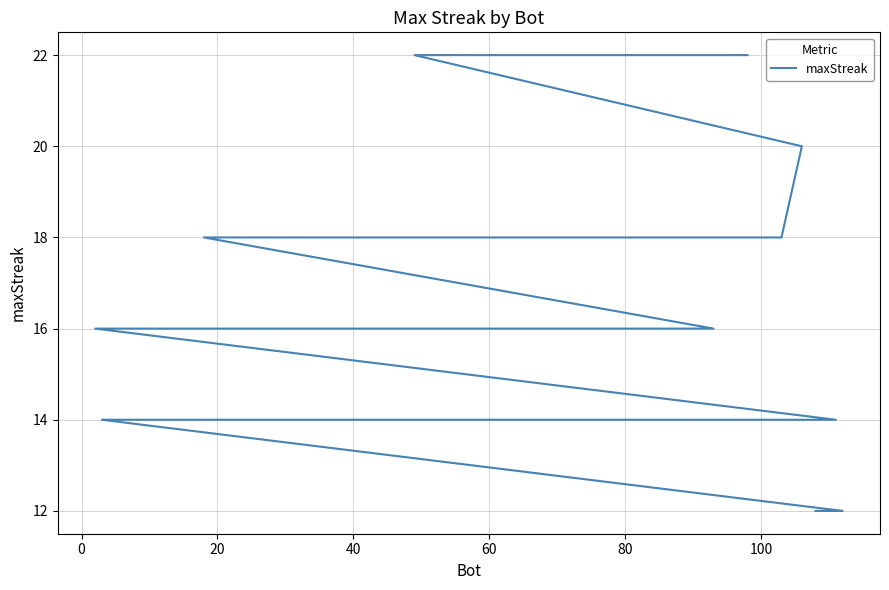

Does the chart have visible grid lines?

Yes